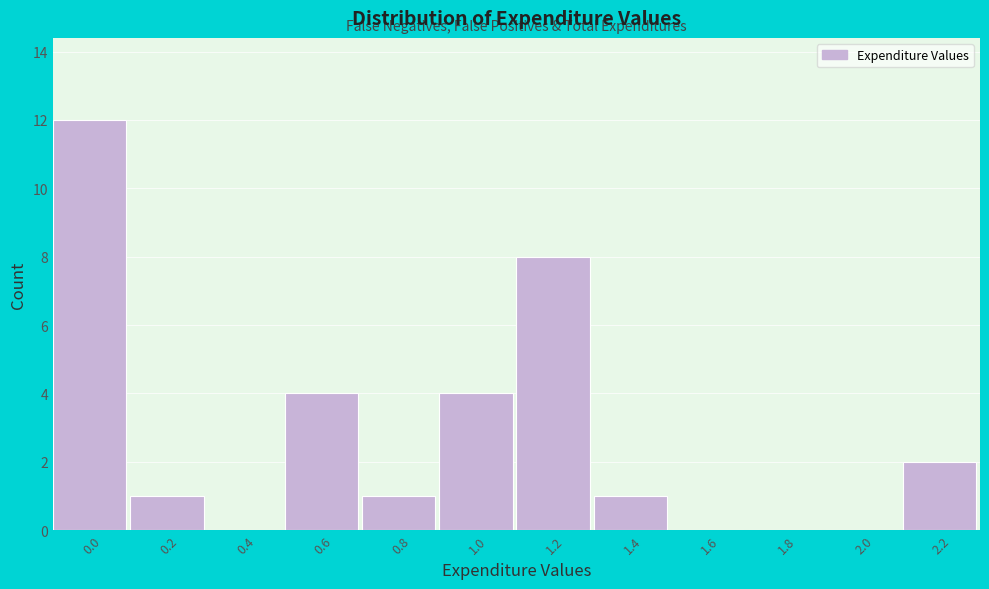

Reading left to right, transcribe all the data shown in this chart.

0.0=12	0.2=1	0.4=0	0.6=4	0.8=1	1.0=4	1.2=8	1.4=1	1.6=0	1.8=0	2.0=0	2.2=2